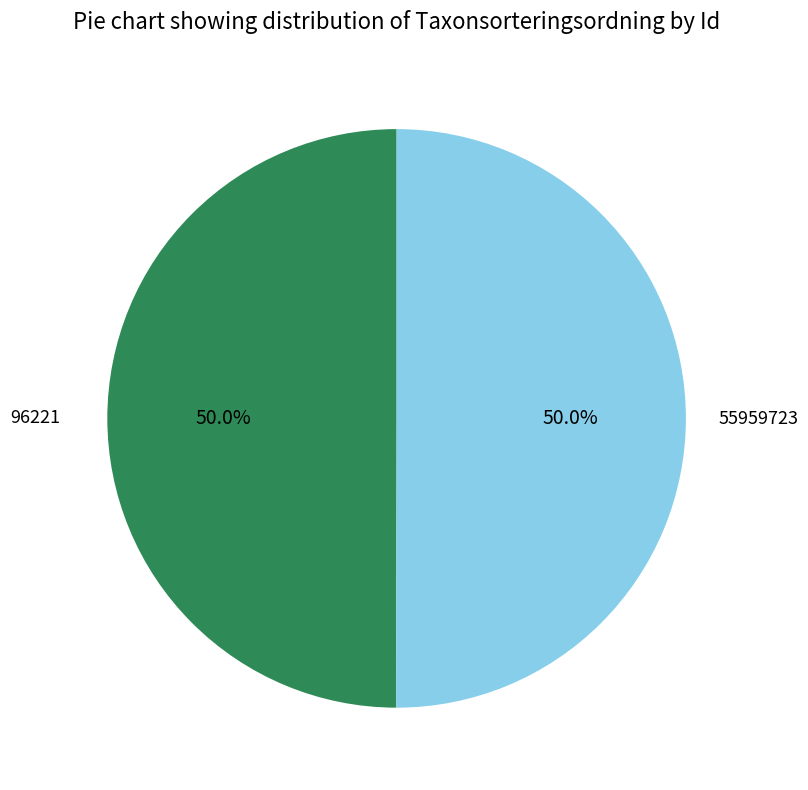

To the nearest percent, what percentage of the pie is 55959723?

50%